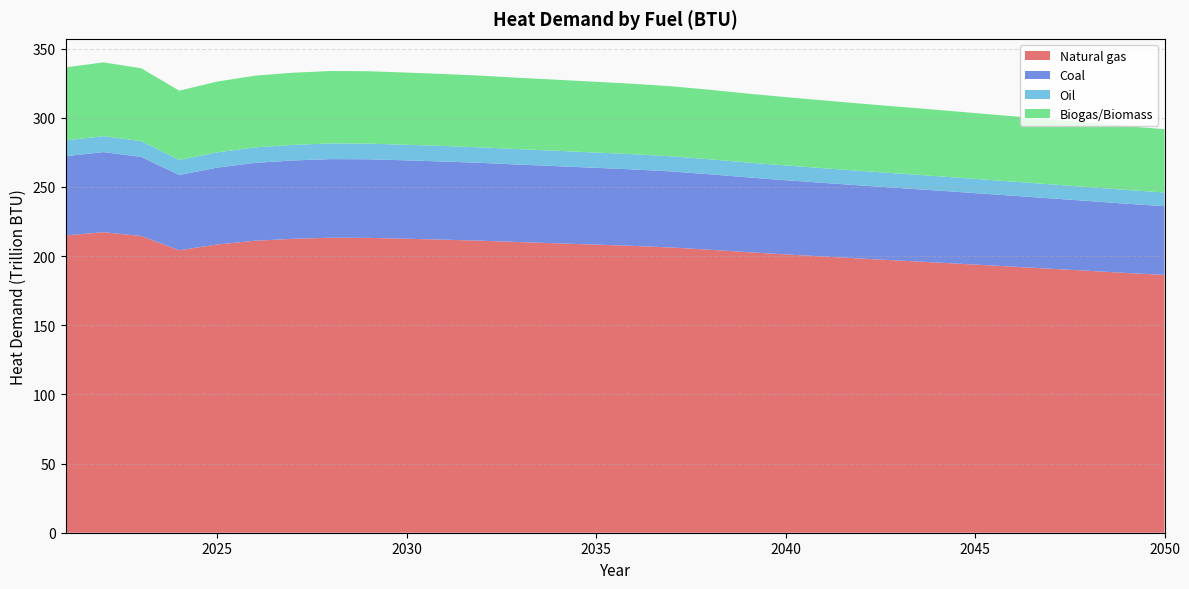

Reading right to left, extract all data points from this chart.

Natural gas: 186382971160676.5	187765920334965.0	189325641235464.4	190825934604075.3	192350401883962.8	193833572065419.3	195312108913881.2	196744010258505.0	198173796385892.2	199673183232830.1	201195636020111.3	202819317060863.7	204582098816087.5	206175058844592.4	207330873977510.2	208259857242948.1	209187228914300.9	210080555660605.7	211070074428865.7	211844143212872.1	212518897511383.2	213146311233644.2	213251266298437.2	212457153312997.3	211090118630299.3	208366423901826.3	204166811165279.7	214498337946424.5	217241774702440.3	214903351684939.8
Coal: 49679340156584.3	50047957536277.8	50463692432458.0	50863587251870.6	51269925492341.3	51665256221837.8	52059351962298.2	52441017269634.2	52822118777627.7	53221771968750.6	53627573257466.4	54060356371862.6	54530216004930.1	54954810605065.1	55262886674401.1	55510501976142.8	55757687716480.6	55995798972161.8	56259549674136.2	56465873385931.2	56645725376212.8	56812959000255.9	56840934186682.7	56629267804927.2	56264892344096.8	55538906723973.5	54419523400671.1	57173334170512.7	57904581917833.4	57281288320822.1
Oil: 9892202930577.7	9965602414390.8	10048383988086.7	10128011468887.6	10208921970527.1	10287640644900.5	10366113406946.5	10442111007957.9	10517996344645.9	10597575712165.3	10678379295401.6	10764555528399.9	10858114477140.7	10942660204489.9	11004004638339.4	11053310059986.0	11102529946910.1	11149942912819.6	11202461232483.1	11243544628921.8	11279356948081.5	11312656684765.6	11318227133573.5	11276079899022.7	11203525070595.1	11058966043516.6	10836073248316.2	11384414971089.1	11530021798519.3	11405910916057.2
Biogas/Biomass: 45760042290410.5	46099578742194.9	46482515519753.6	46850861874402.5	47225143316336.7	47589285650825.1	47952290426917.1	48303845430454.4	48654881113854.2	49023004902729.8	49396791754056.9	49795431783391.5	50228223294147.5	50619320816723.6	50903092177555.8	51131172636026.8	51358857422012.2	51578183626737.3	51821126532952.1	52011172973736.1	52176836097589.2	52330876342175.1	52356644512805.8	52161676895481.1	51826047709492.9	51157336479143.2	50126263440490.7	52662820828140.3	53336379046439.8	52762258269700.8